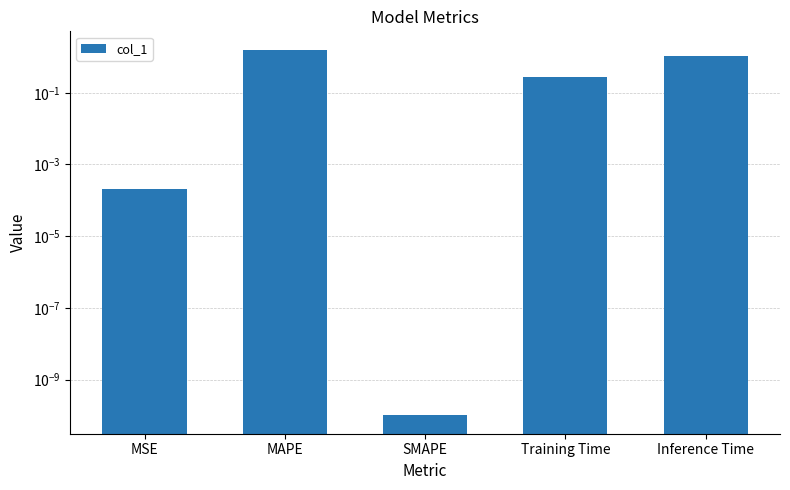

Where is the data nearest to the value 0?

SMAPE